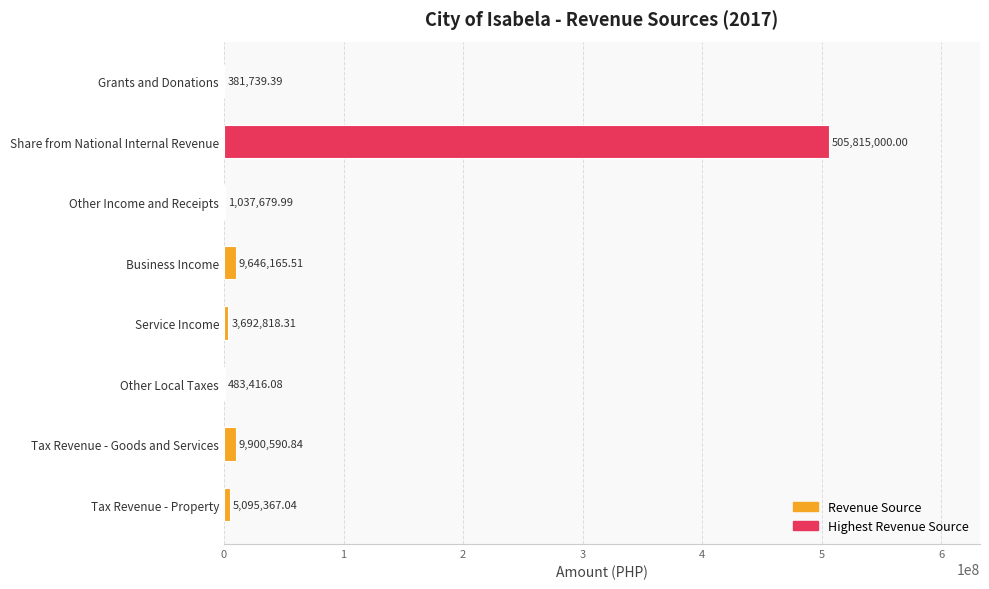

Which label corresponds to the largest value in the chart?

Share from National Internal Revenue